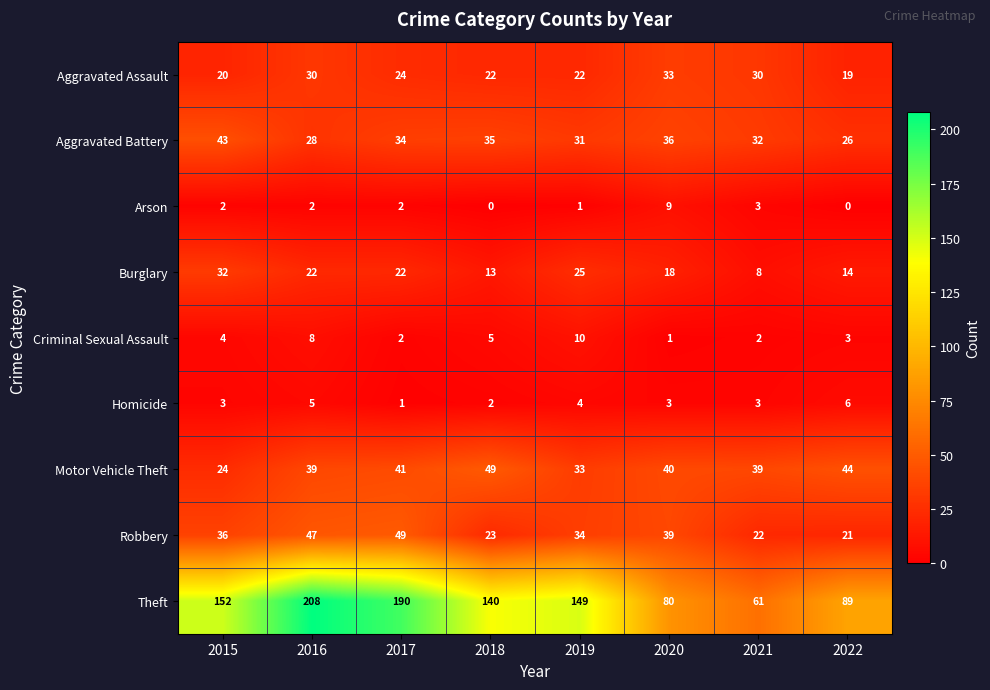

How many Homicide values are between 3 and 5?

5